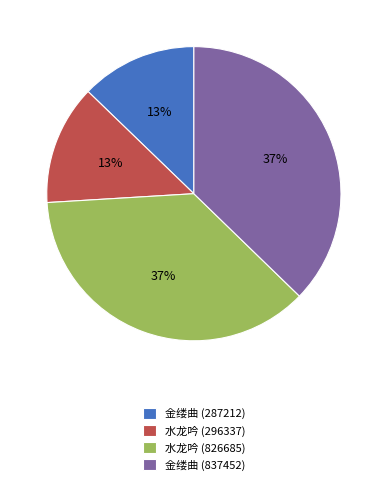

True or false: 水龙吟 (826685) accounts for 37% of the total.

True